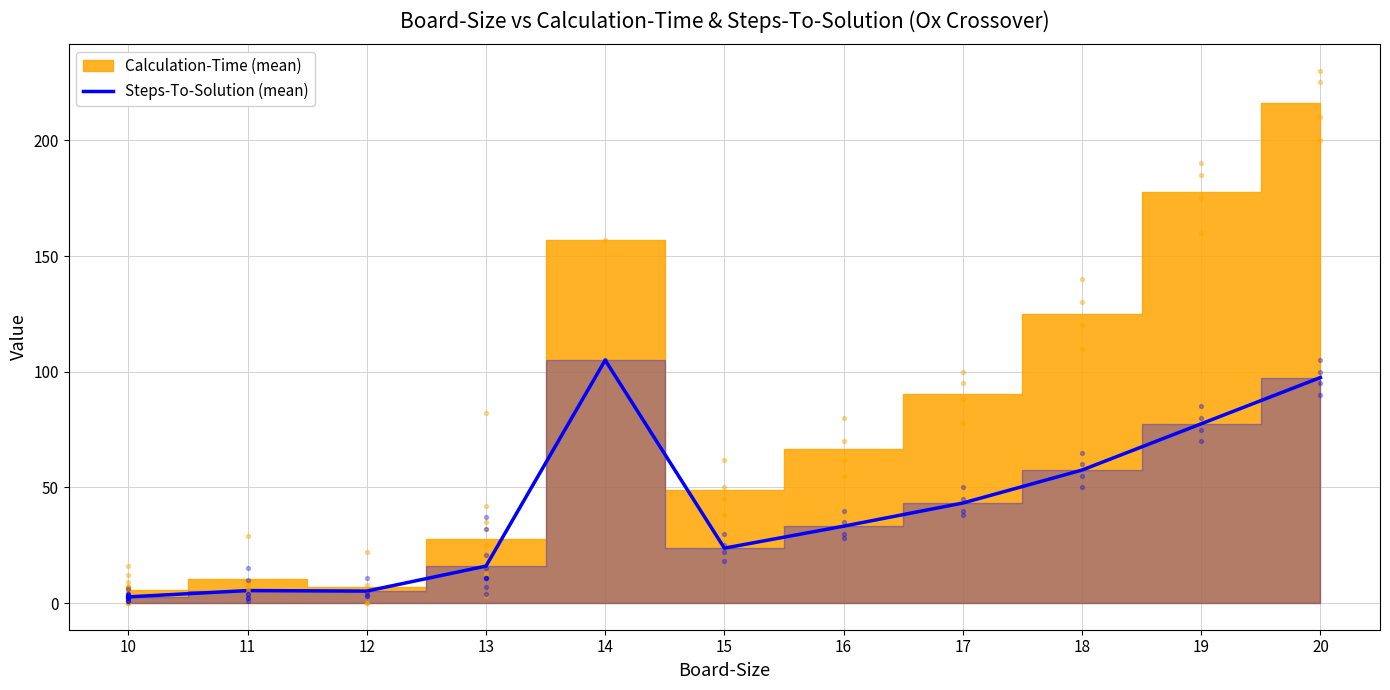

What is the ratio of the value at 13 to the value at 10?

5.9